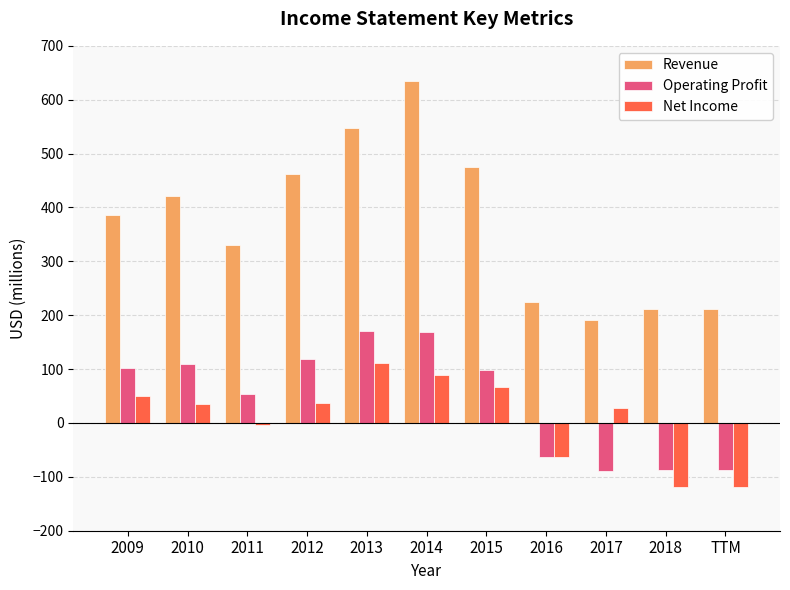

The value of Net Income at 2010 is 36. True or false?

True